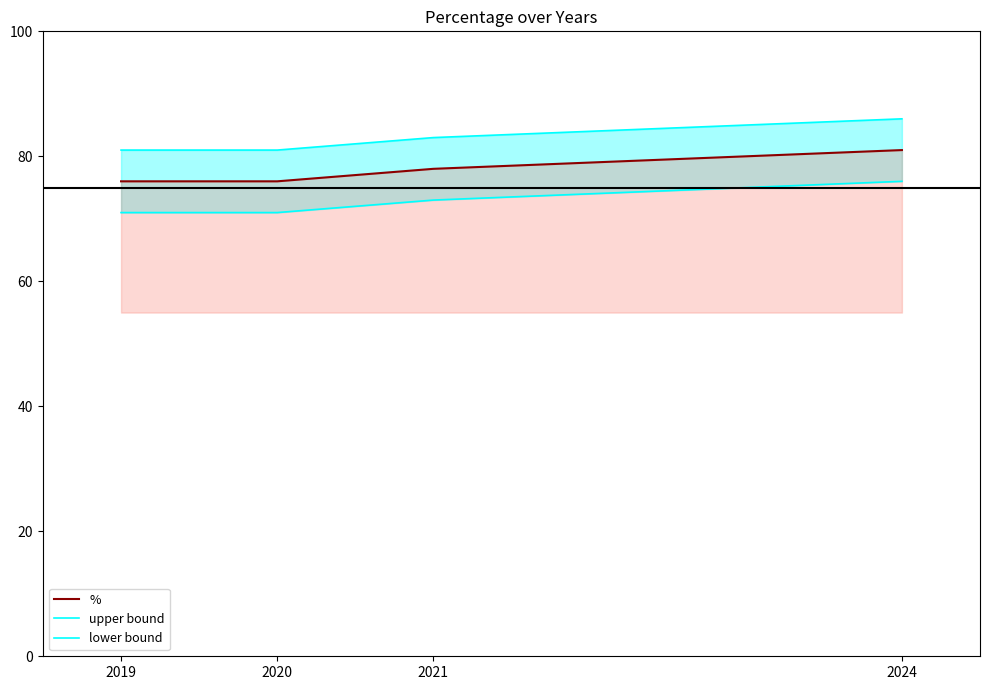

Reading right to left, list all the values displayed in this chart.

%: 2024=81	2021=78	2020=76	2019=76
upper bound: 2024=86	2021=83	2020=81	2019=81
lower bound: 2024=76	2021=73	2020=71	2019=71